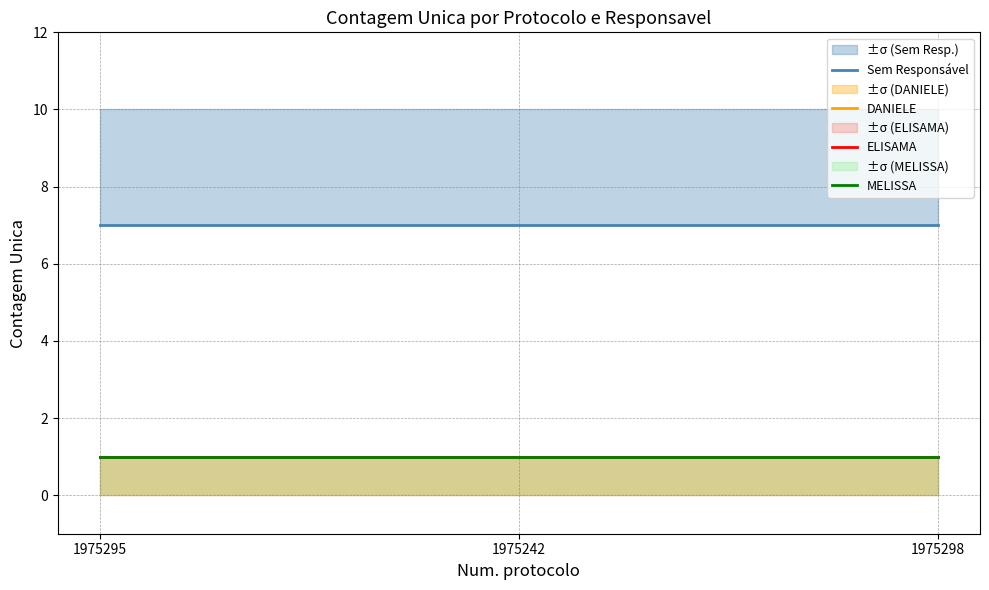

Does the chart have visible grid lines?

Yes